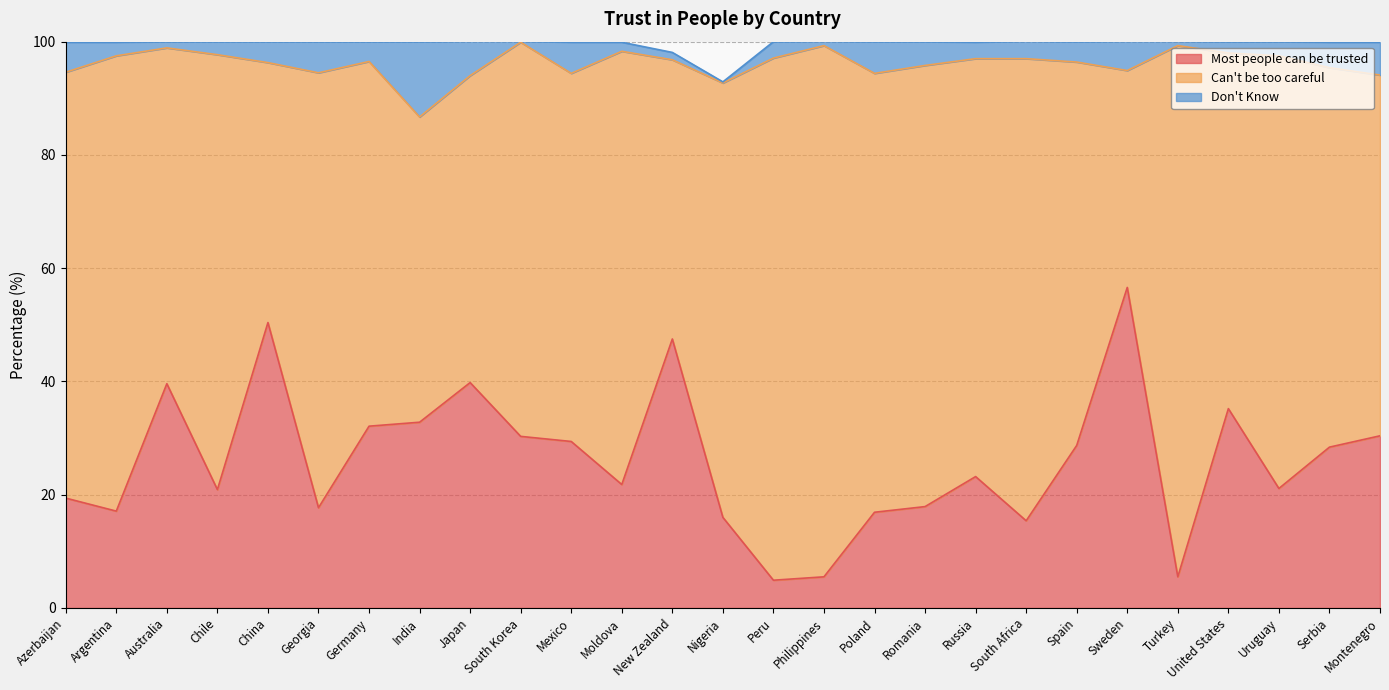

What is the difference between the highest and lowest values at Romania?

73.7